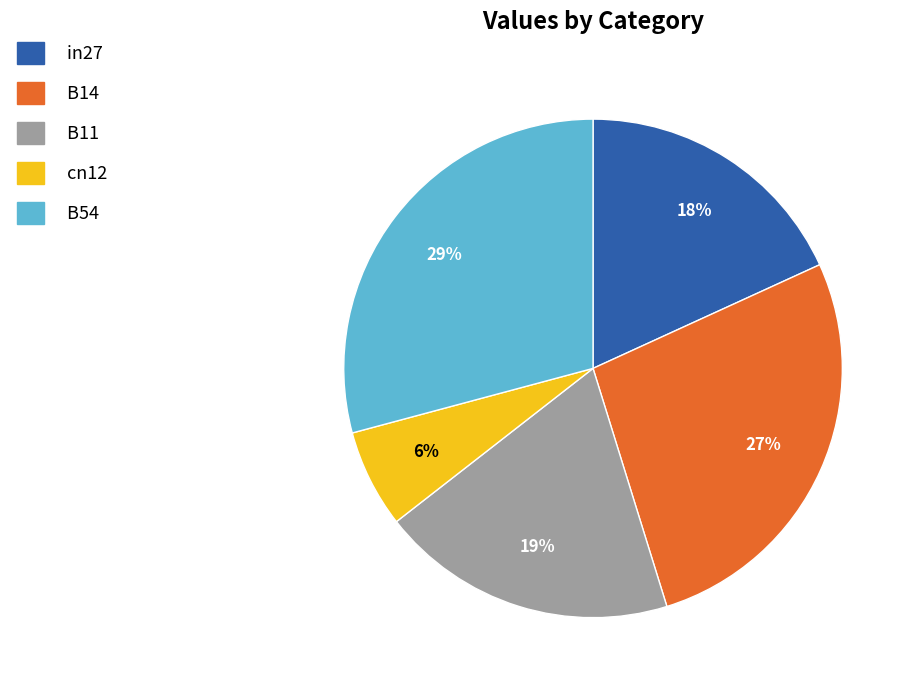

How many segments does this pie chart have?

5